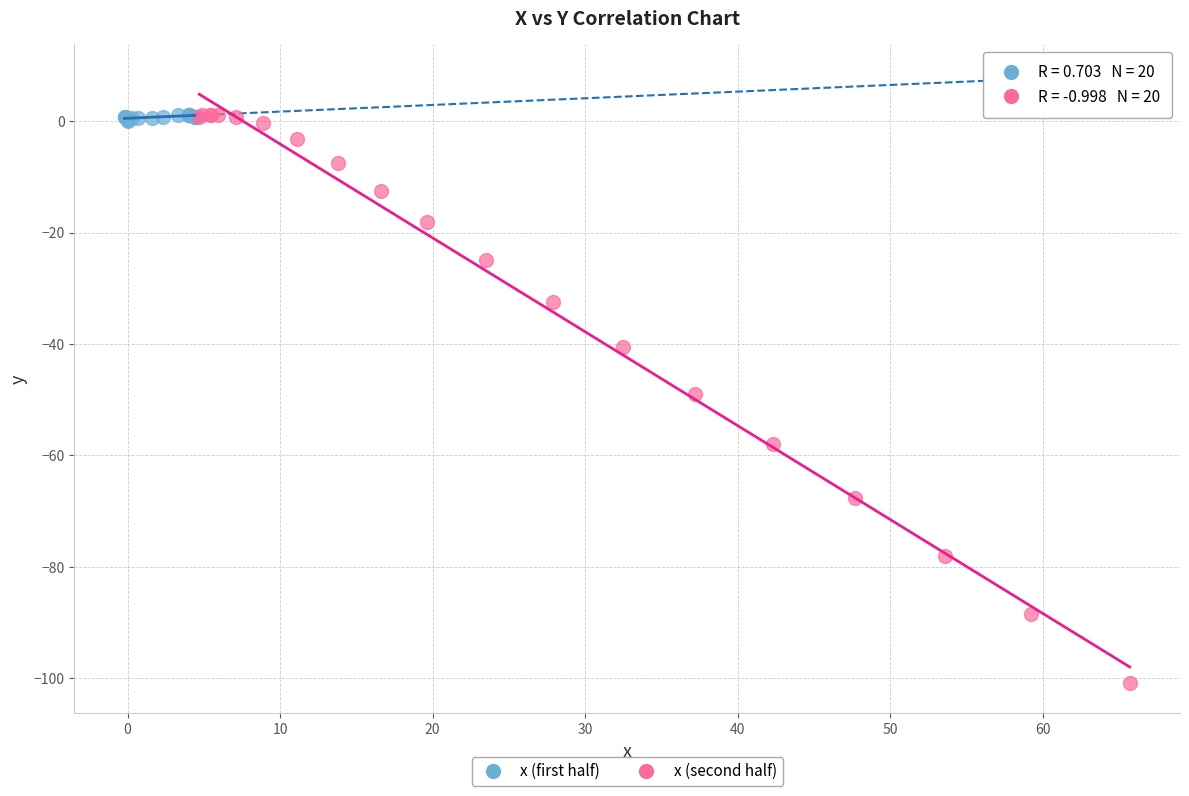

Which series contains the lowest Y value?

x (second half)